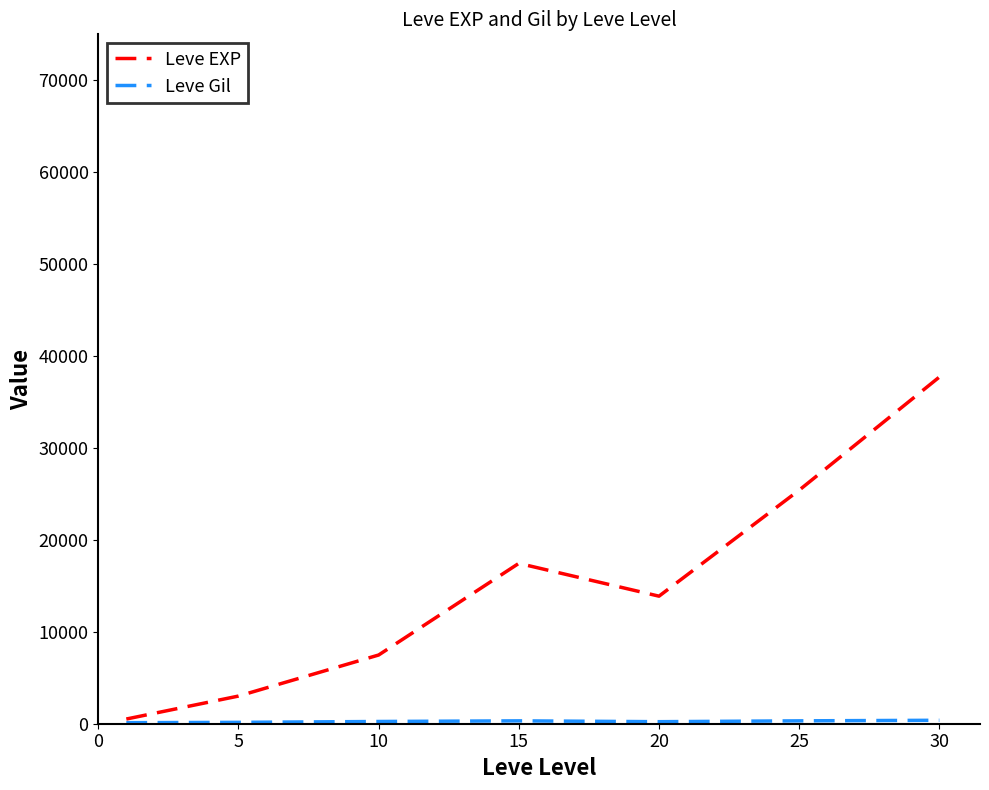

How many interior local peaks does the Leve EXP series have?

1